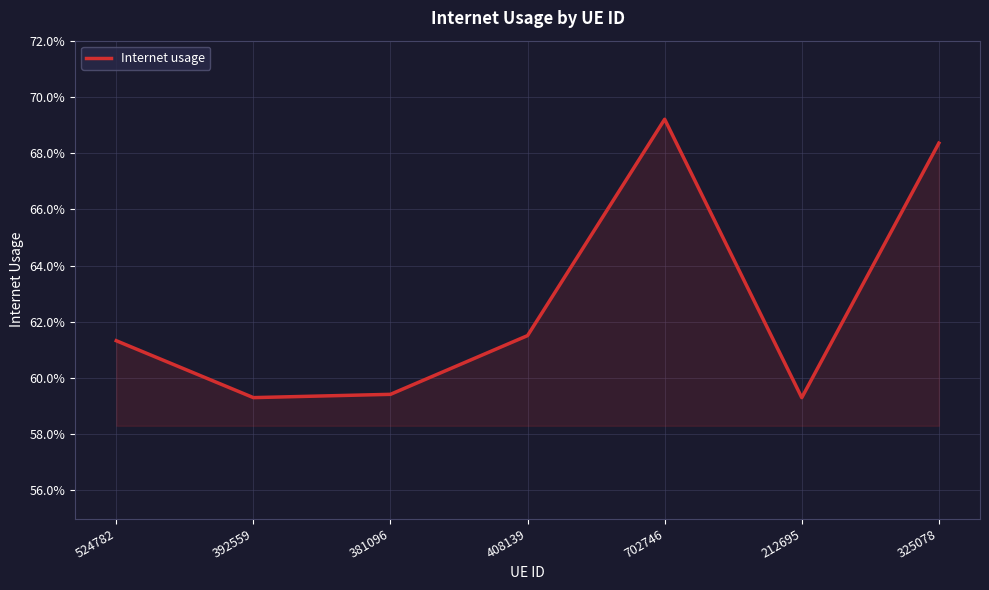

What position from the left is 392559?

2